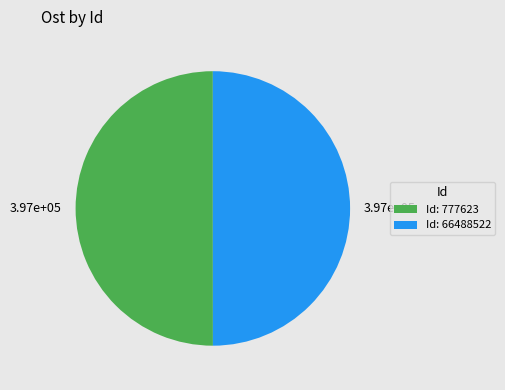

True or false: Id: 777623 accounts for 58% of the total.

False